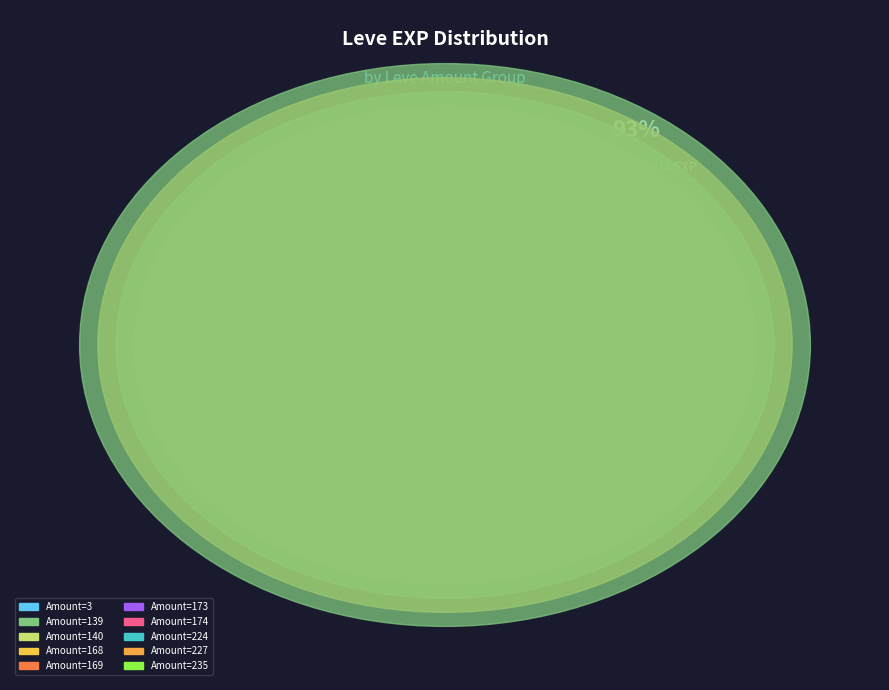

What is the smallest slice in the pie chart?

139